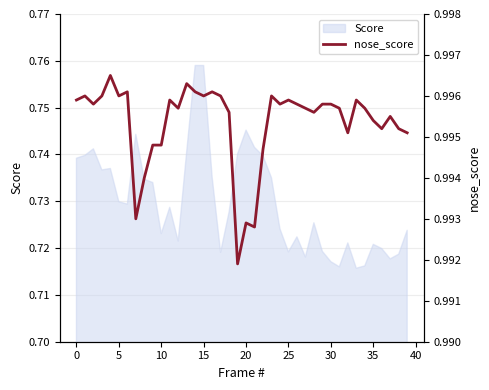

At which category does the data reach its first local valley?

5